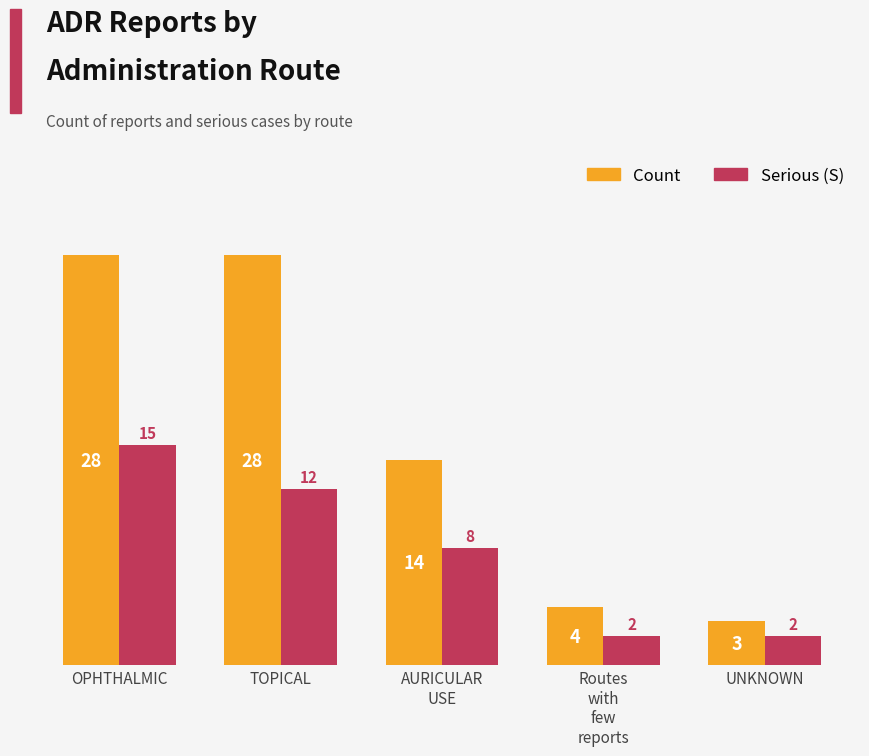

How many bars are there in each group?

2